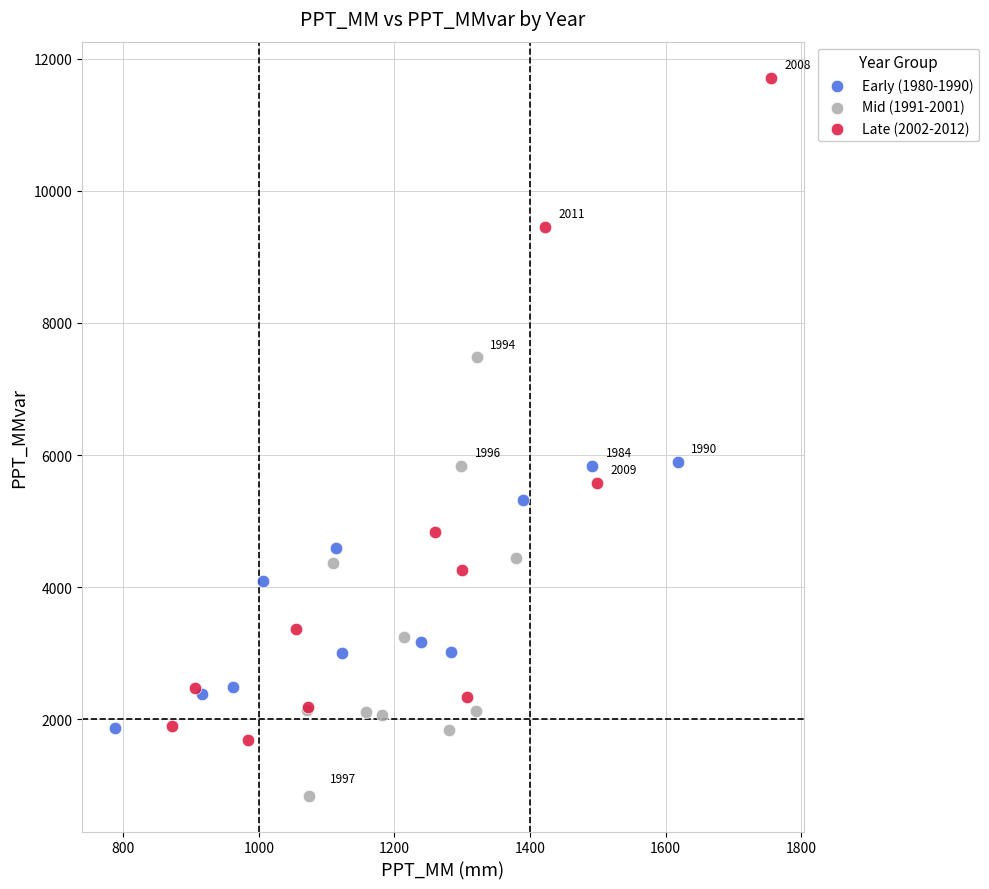

Which series reaches the minimum Y coordinate?

Mid (1991-2001)